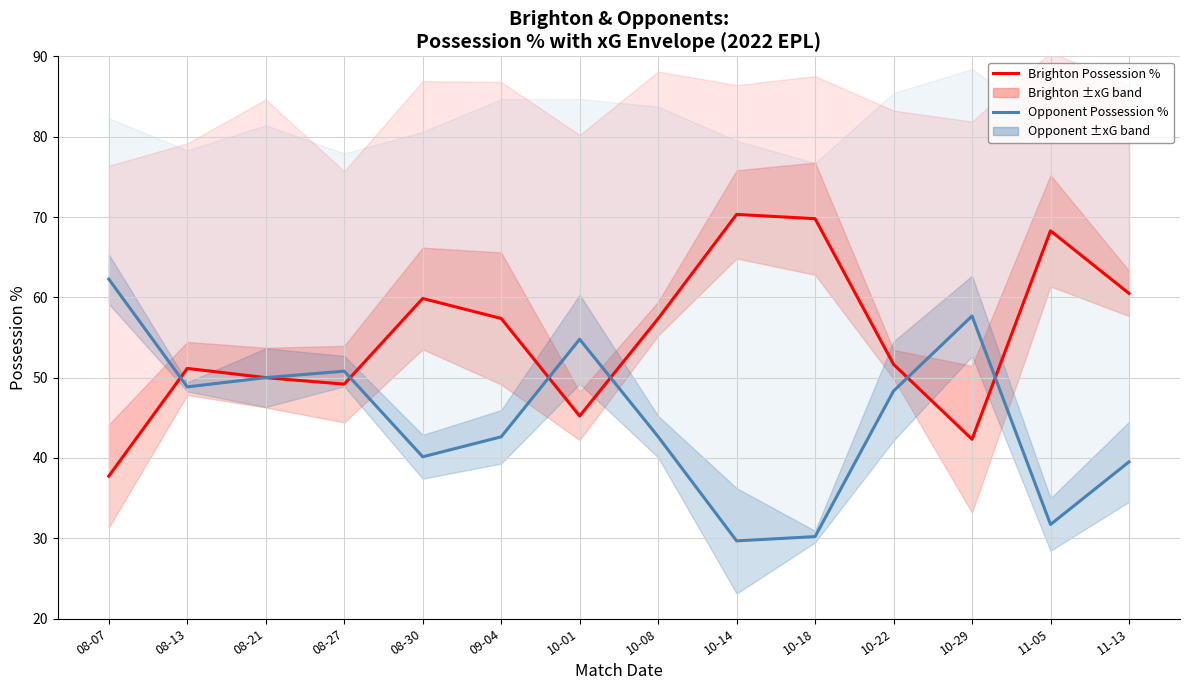

What is the total value across all series at 10-14?

100.0